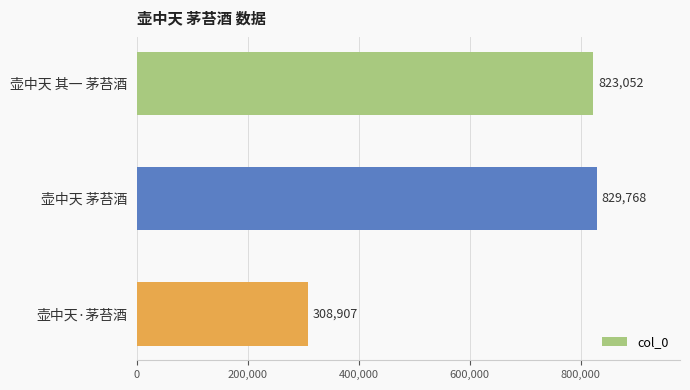

What is the change in value from 壶中天 茅苔酒 to 壶中天·茅苔酒?

-520861